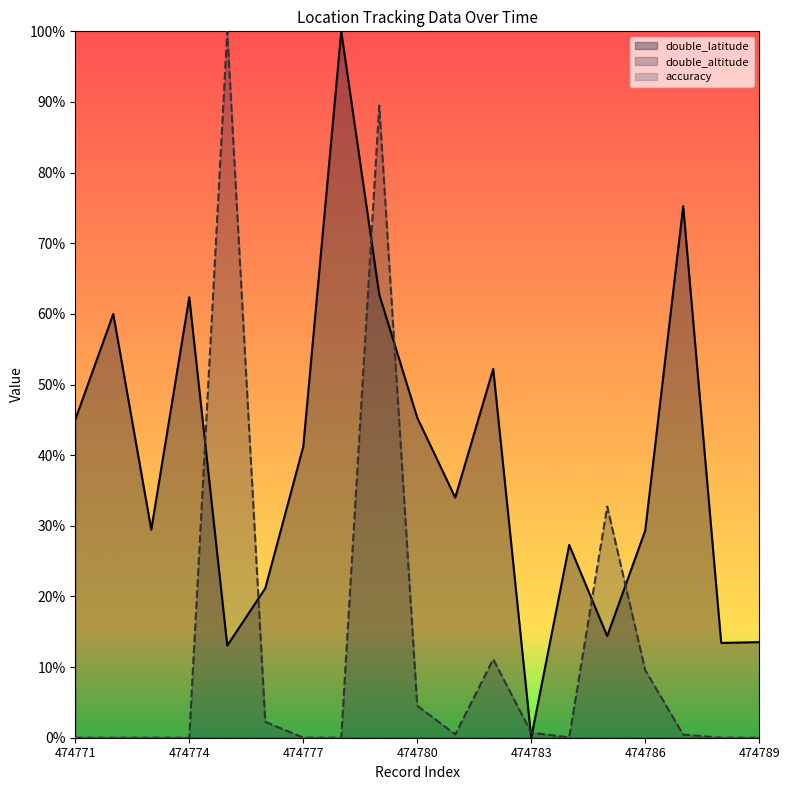

What is the sum of the double_altitude values at 474786 and 474771?

0.1